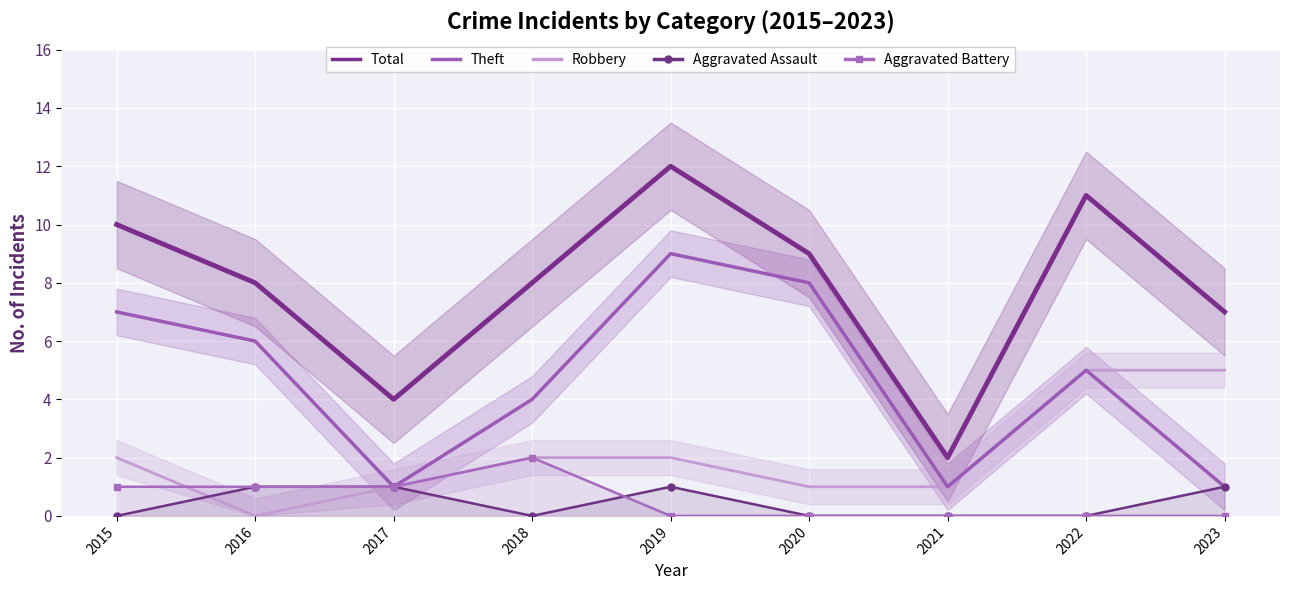

Is it true that Theft equals 0 at 2021?

False